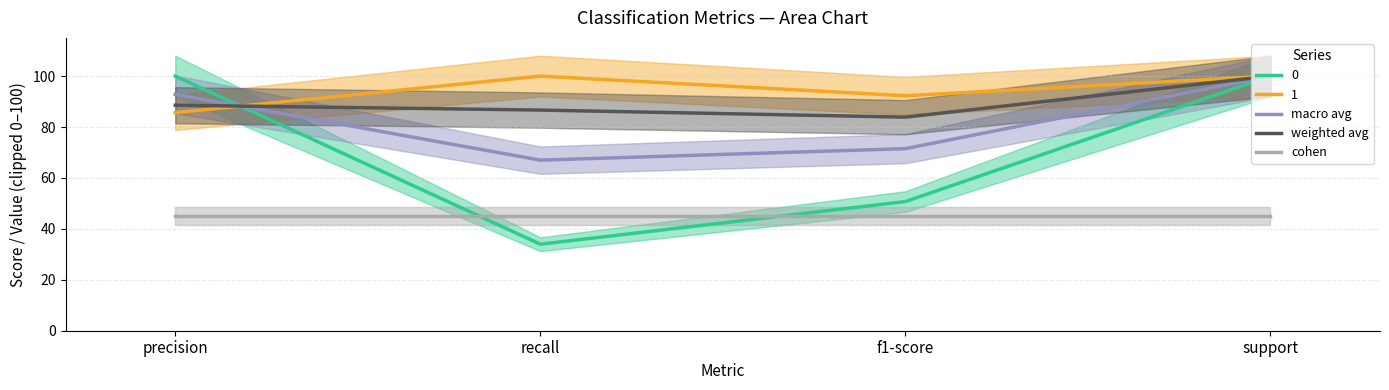

How many intersections are there between cohen and 0?

2